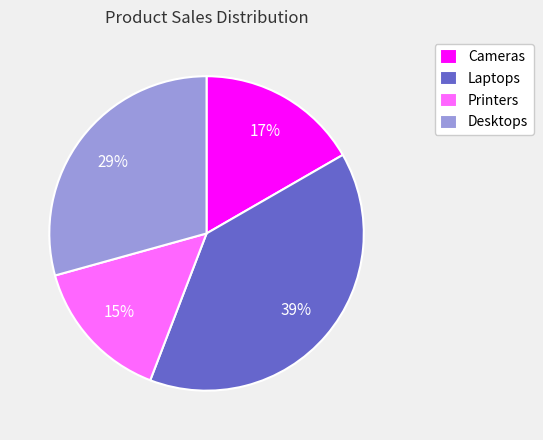

What is the largest slice in the pie chart?

Laptops